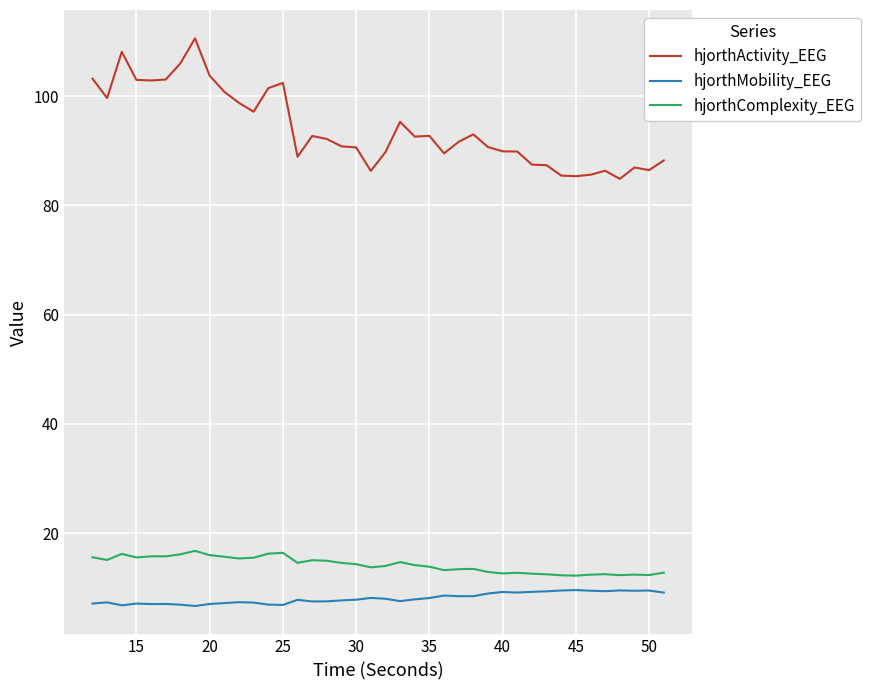

What is the maximum value shown in the chart?

110.6